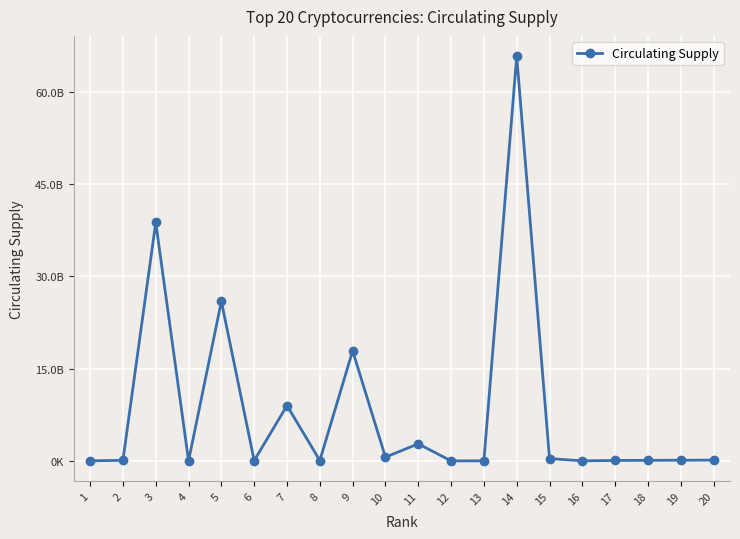

Does the chart have visible grid lines?

Yes